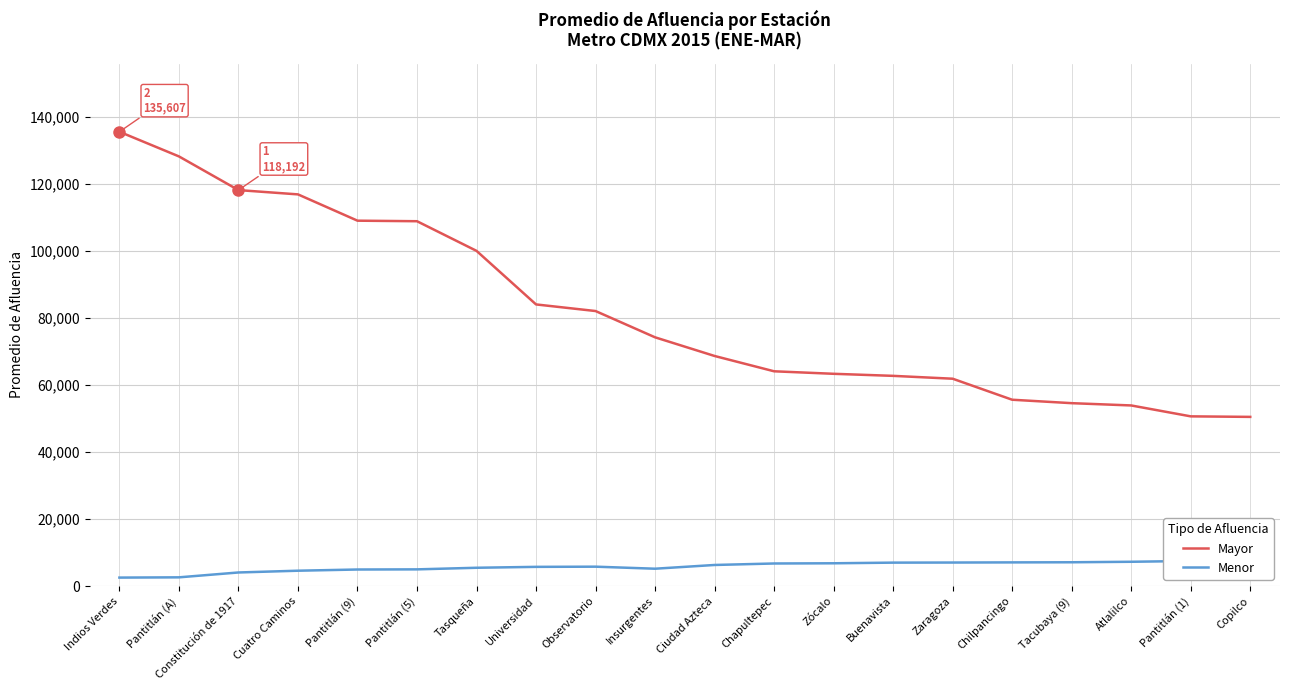

At how many categories does at least one series exceed 66844?

11